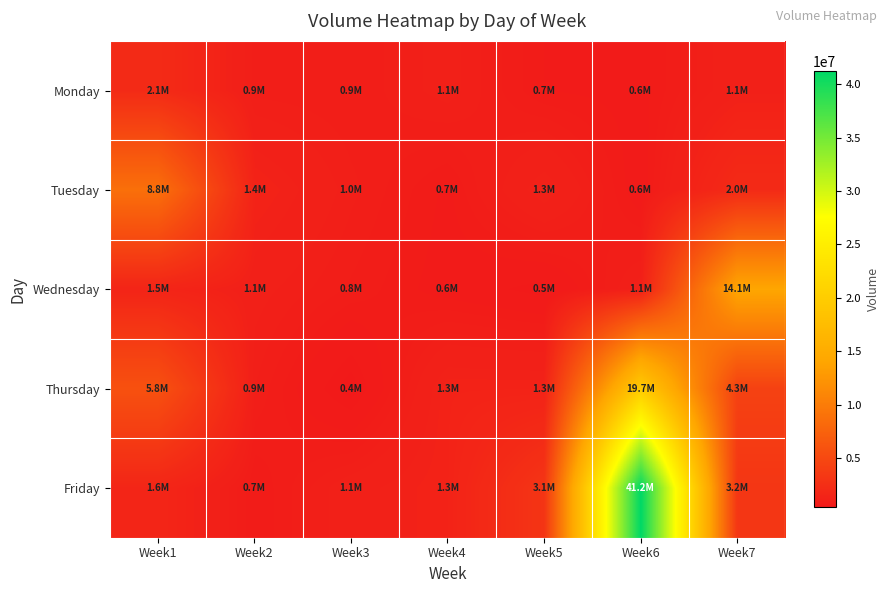

Which has a higher value, Week4 or Week3?

Week4